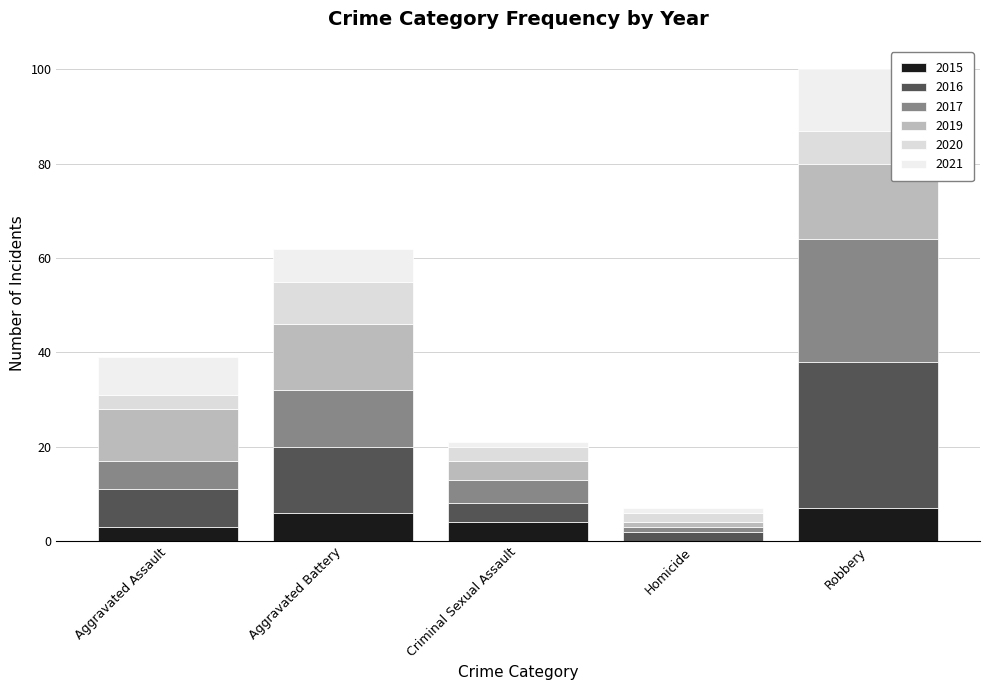

Rank the series by their maximum value, from highest to lowest.

2016, 2017, 2019, 2021, 2020, 2015